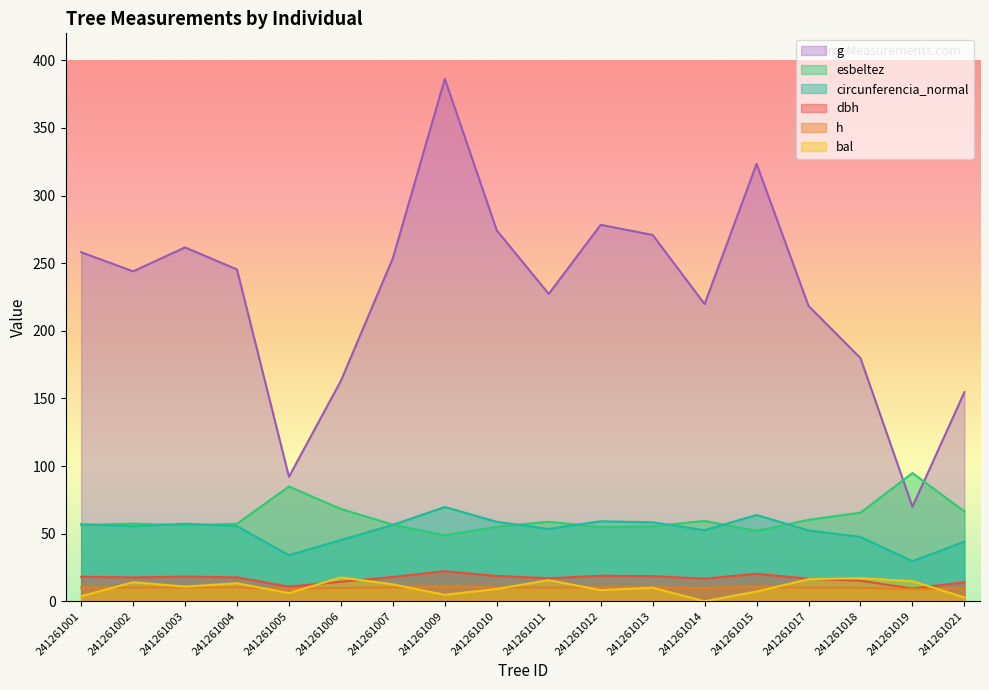

What is the average value of the esbeltez series?

61.5